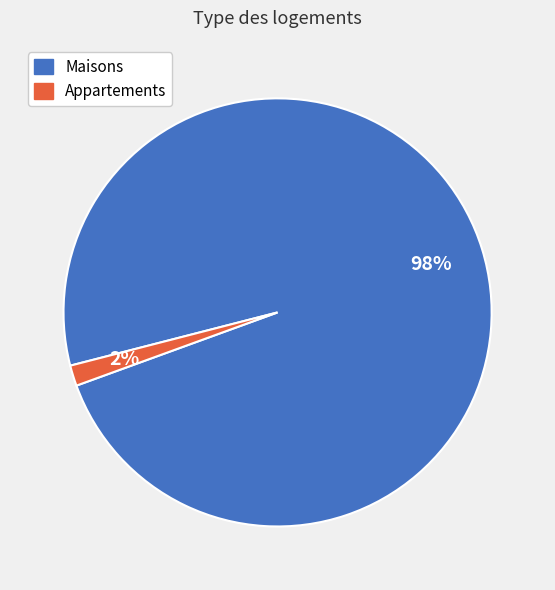

Do Appartements and Maisons together represent more than half of the pie?

Yes